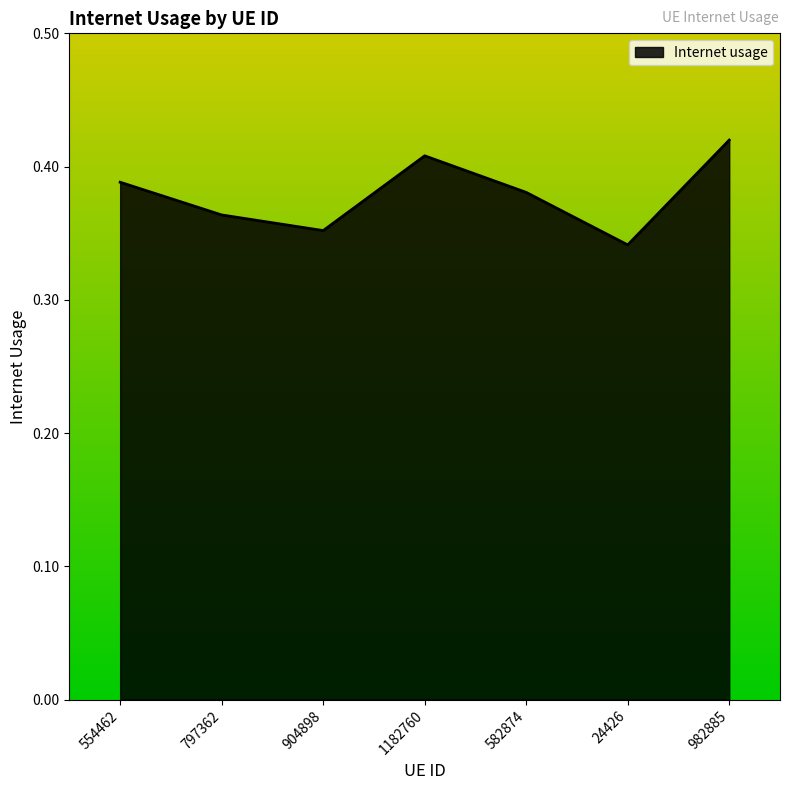

At which category does the data reach its first local valley?

904898